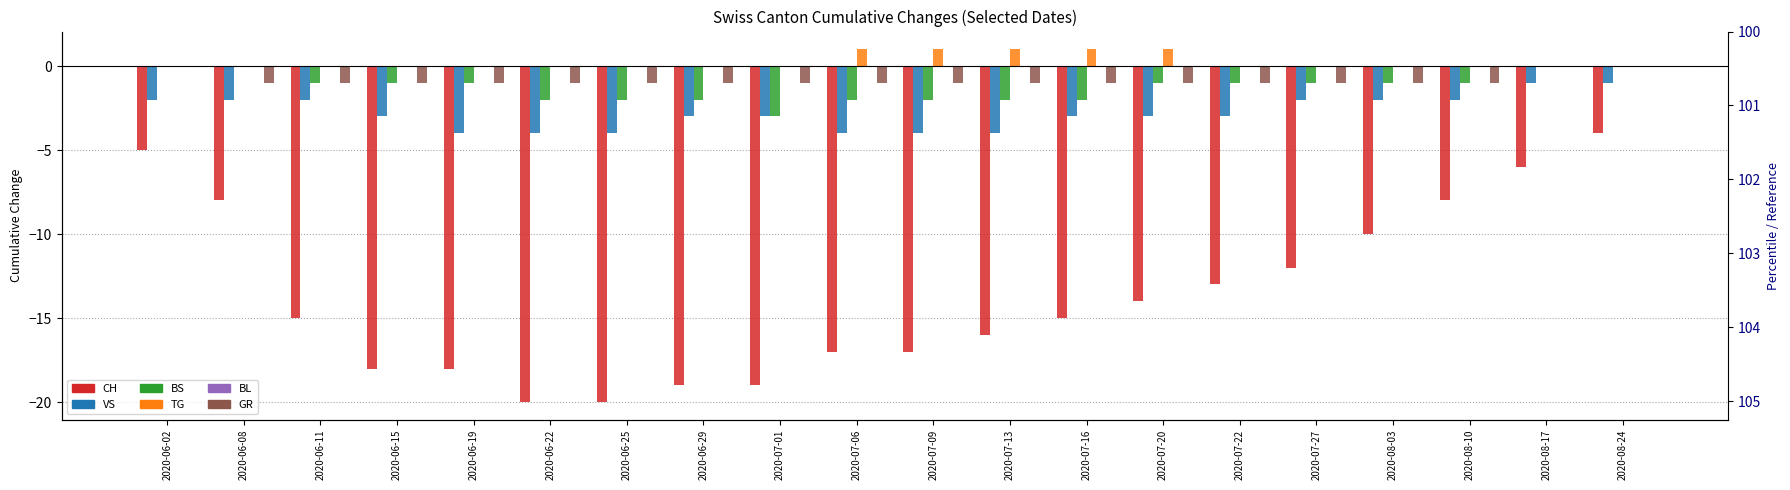

Does the chart contain any negative values?

Yes